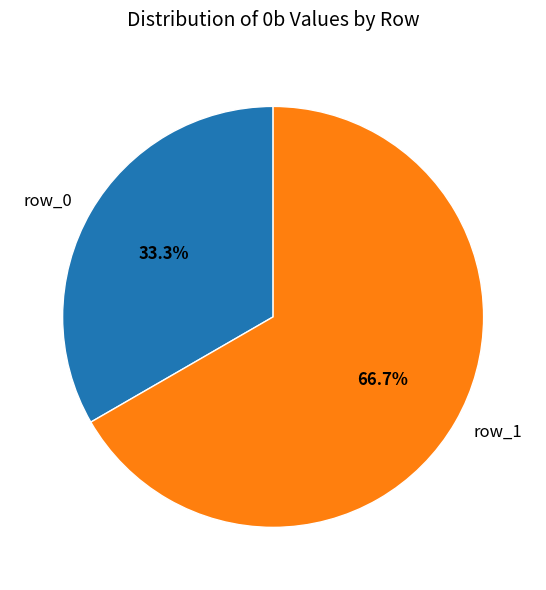

What is the majority slice?

row_1